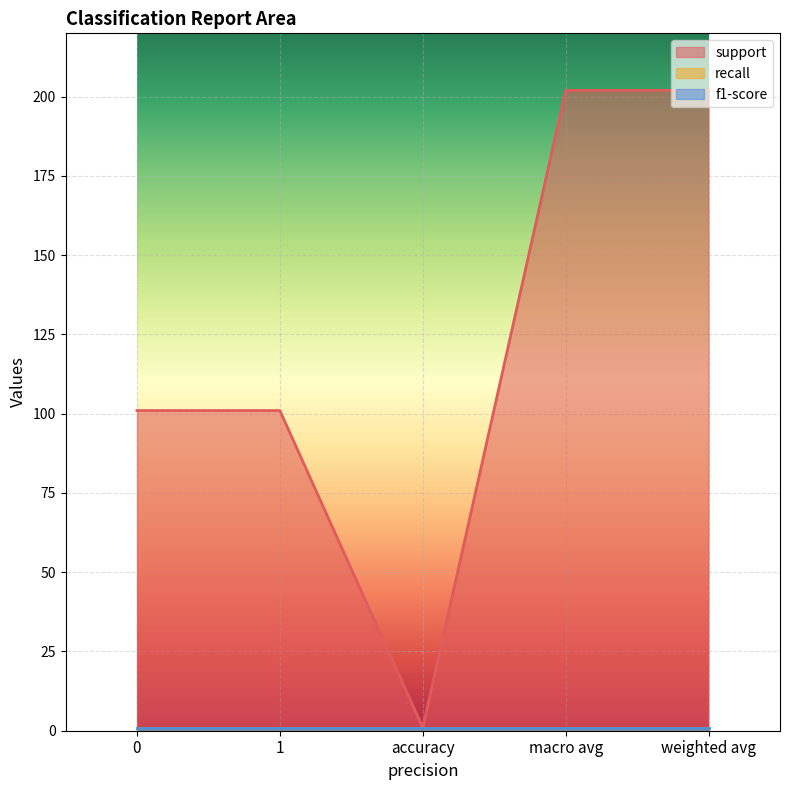

Rank the categories by f1-score value from highest to lowest.

0, 1, accuracy, macro avg, weighted avg